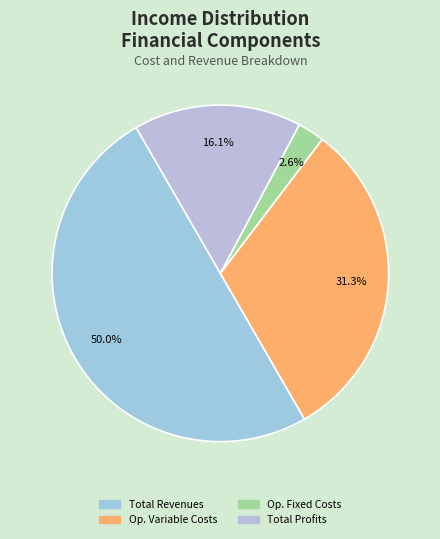

Is there any slice that represents more than half of the pie?

No